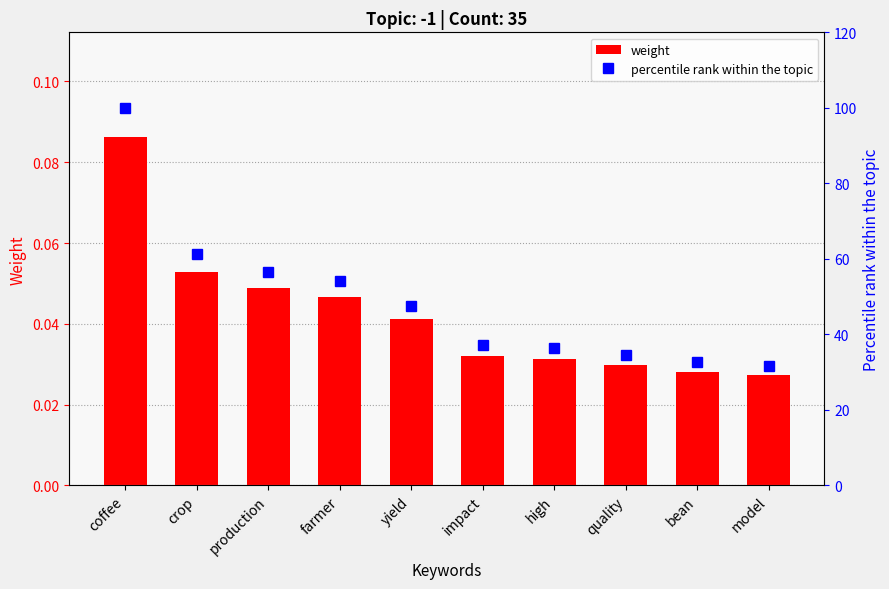

What position from the left is production?

3